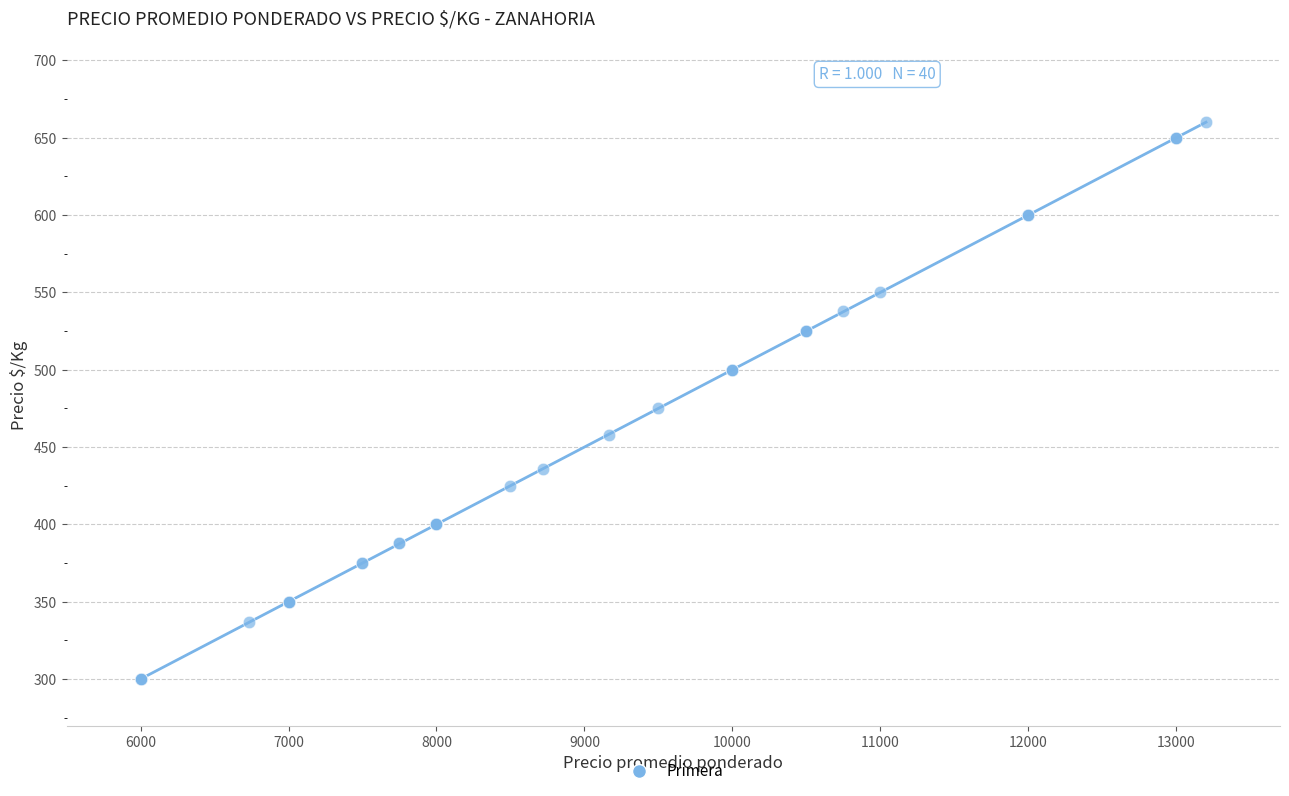

What Y value in the scatter plot is closest to 480?

475